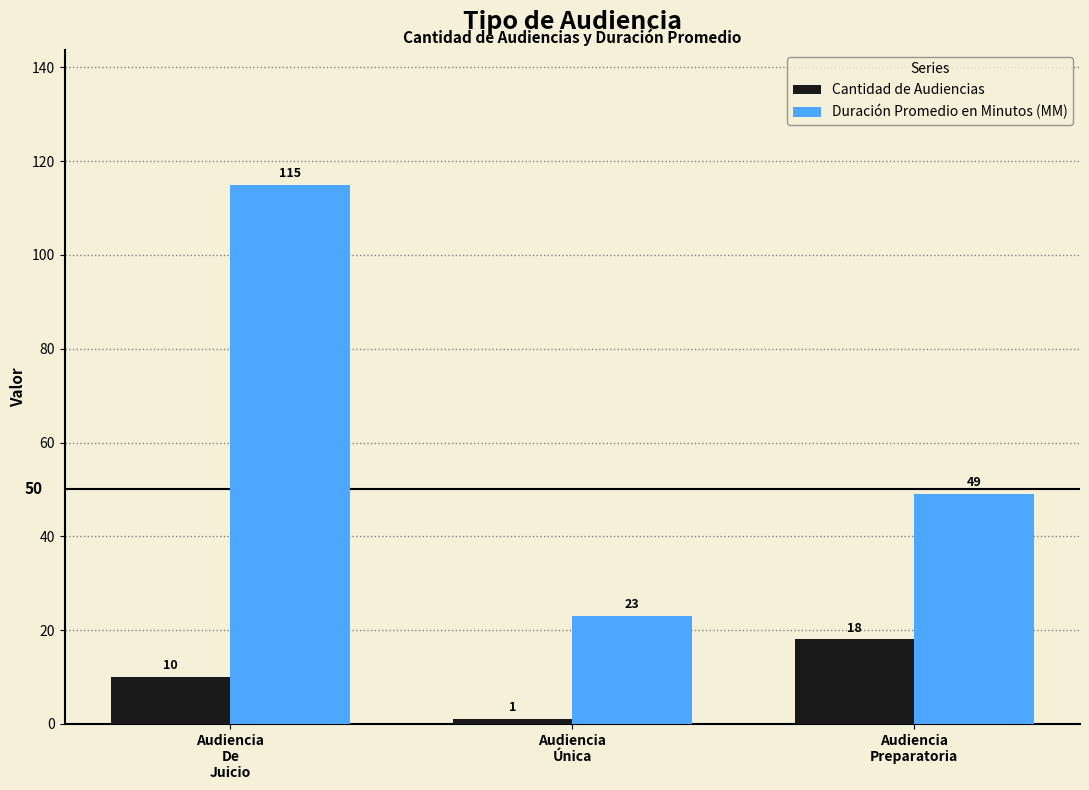

Is the value of Duración Promedio en Minutos (MM) at Audiencia
Preparatoria greater than the value of Cantidad de Audiencias at Audiencia
Única?

Yes